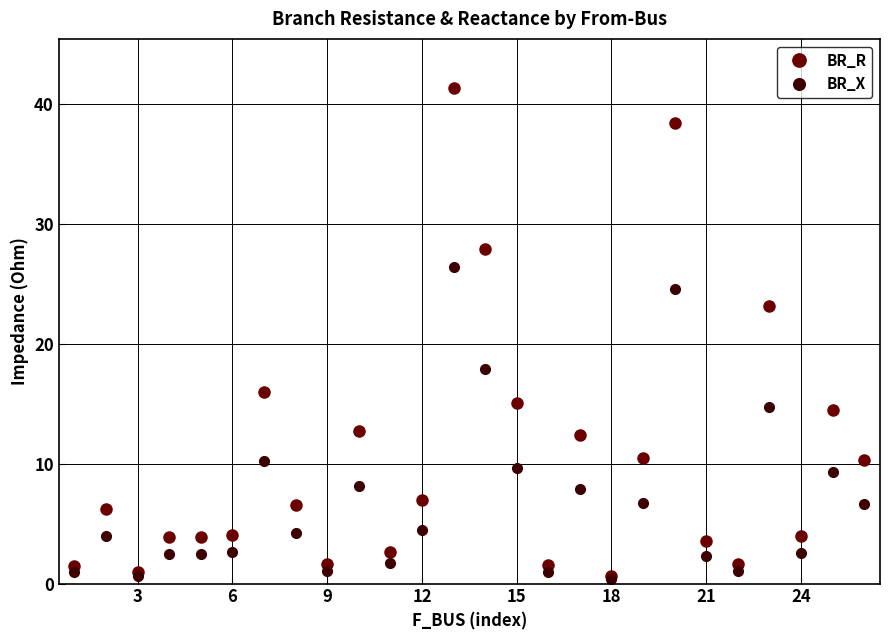

Which series has the largest total across all categories?

BR_R